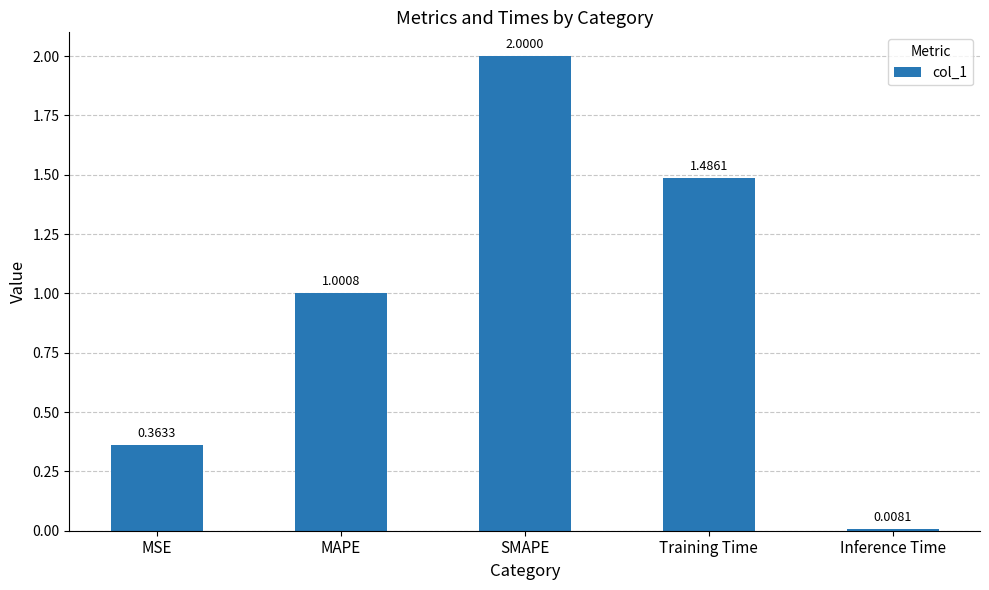

What is the label of the 5th bar from the right?

MSE